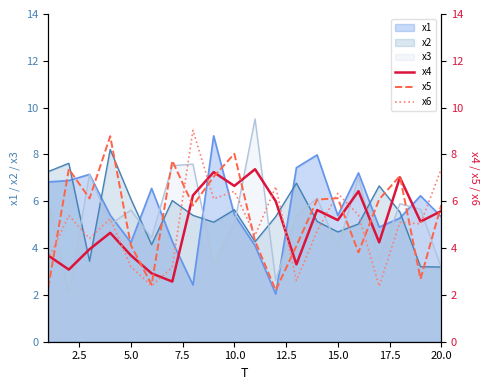

What is the lowest value of the x3 series?

2.1